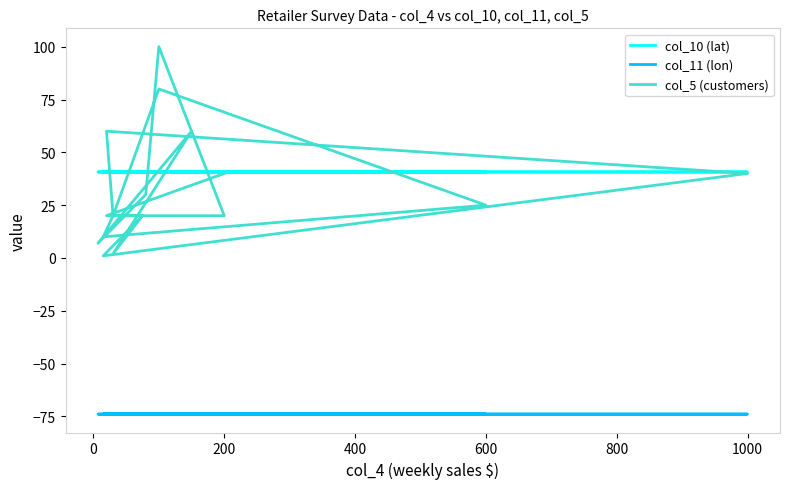

What is the difference between the maximum and minimum values in the col_5 (customers) series?

99.0